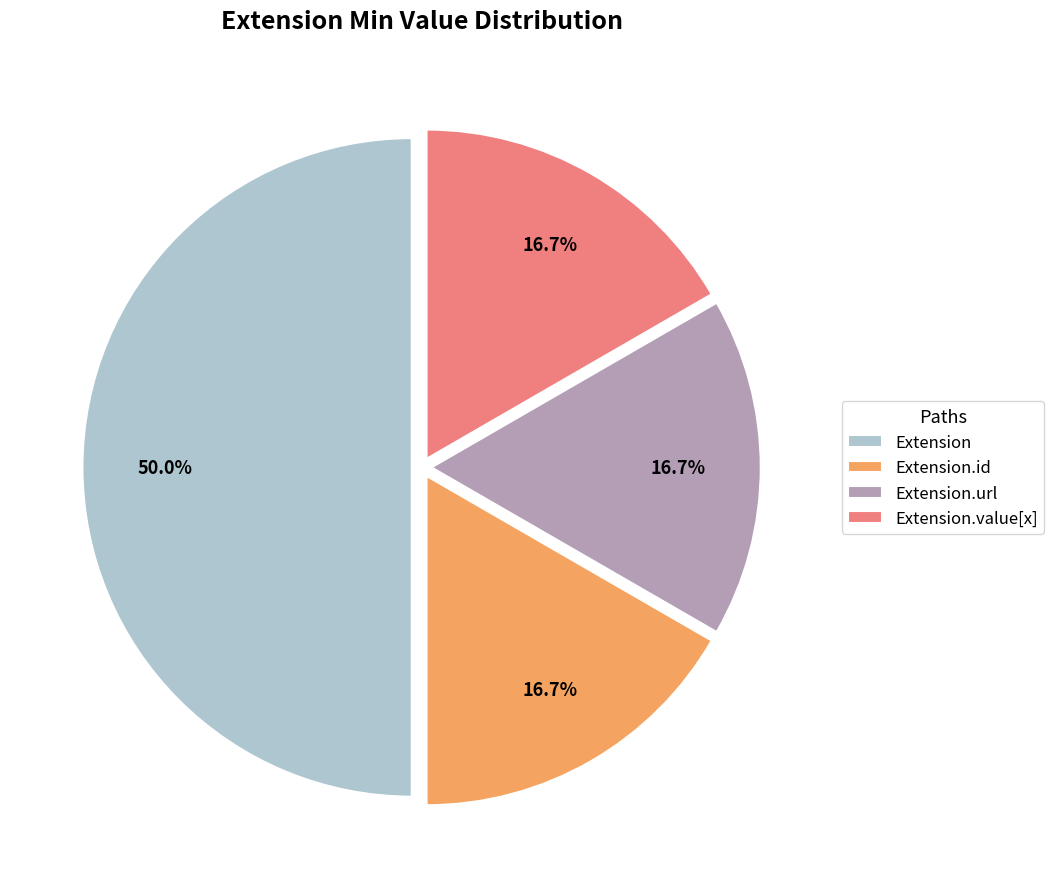

Does Extension.id represent more than half of the total?

No